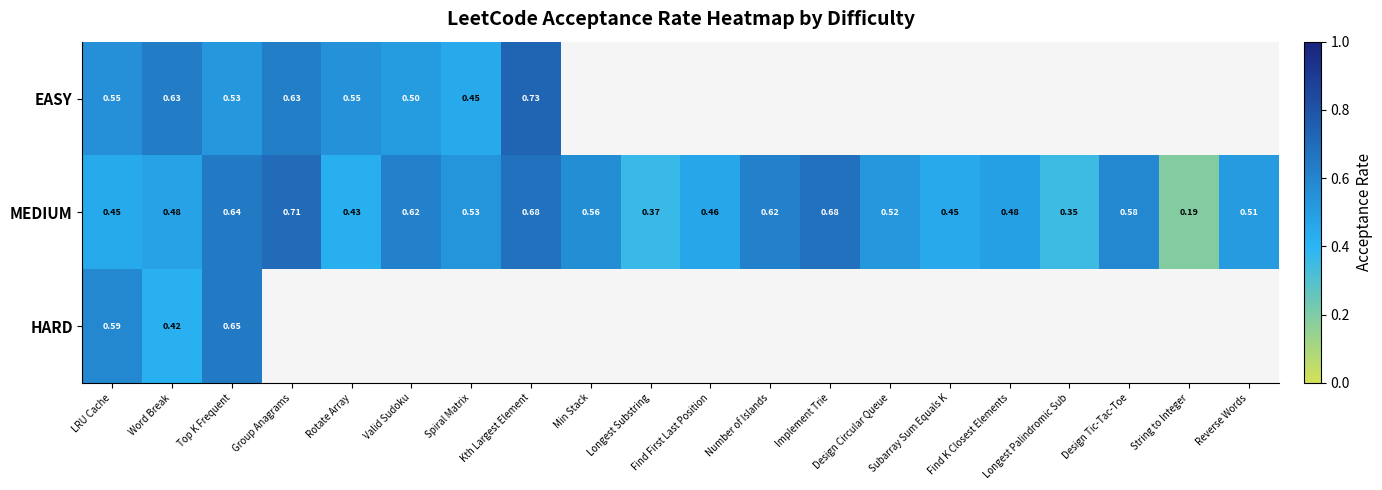

How many data points does each series have?

20